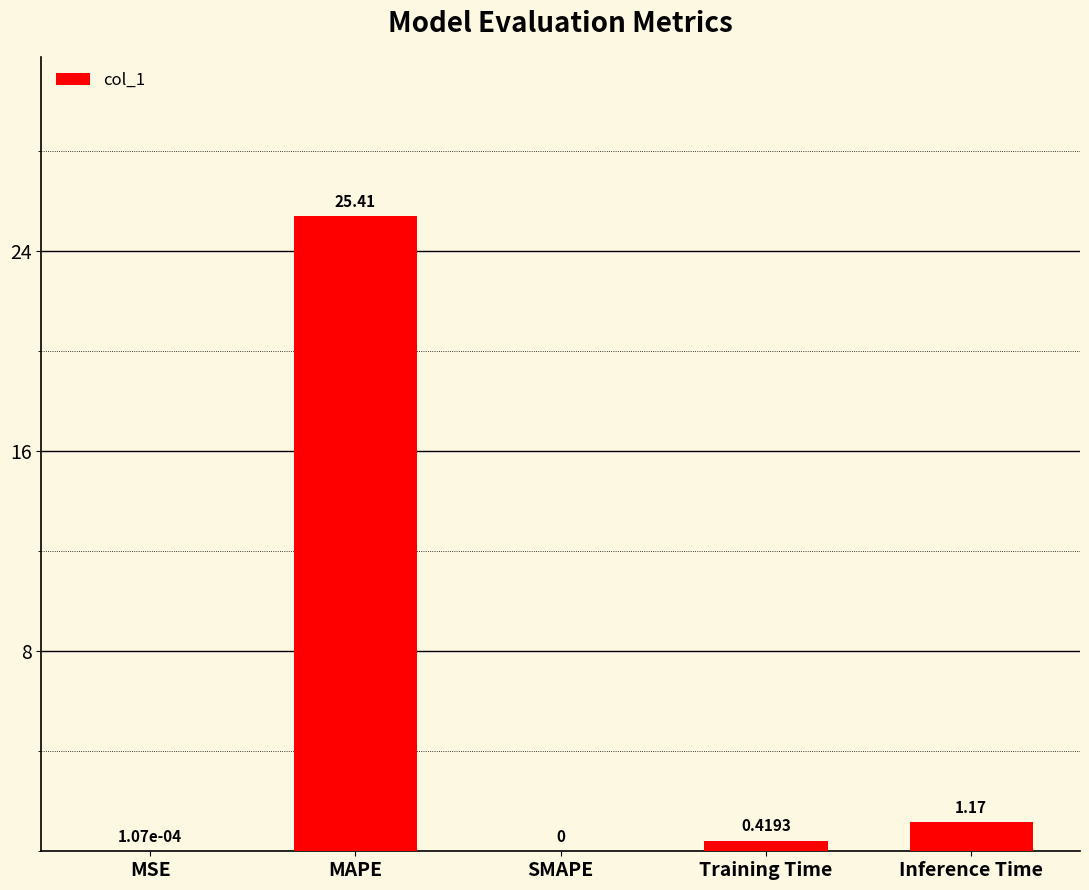

Which label corresponds to the largest value in the chart?

MAPE